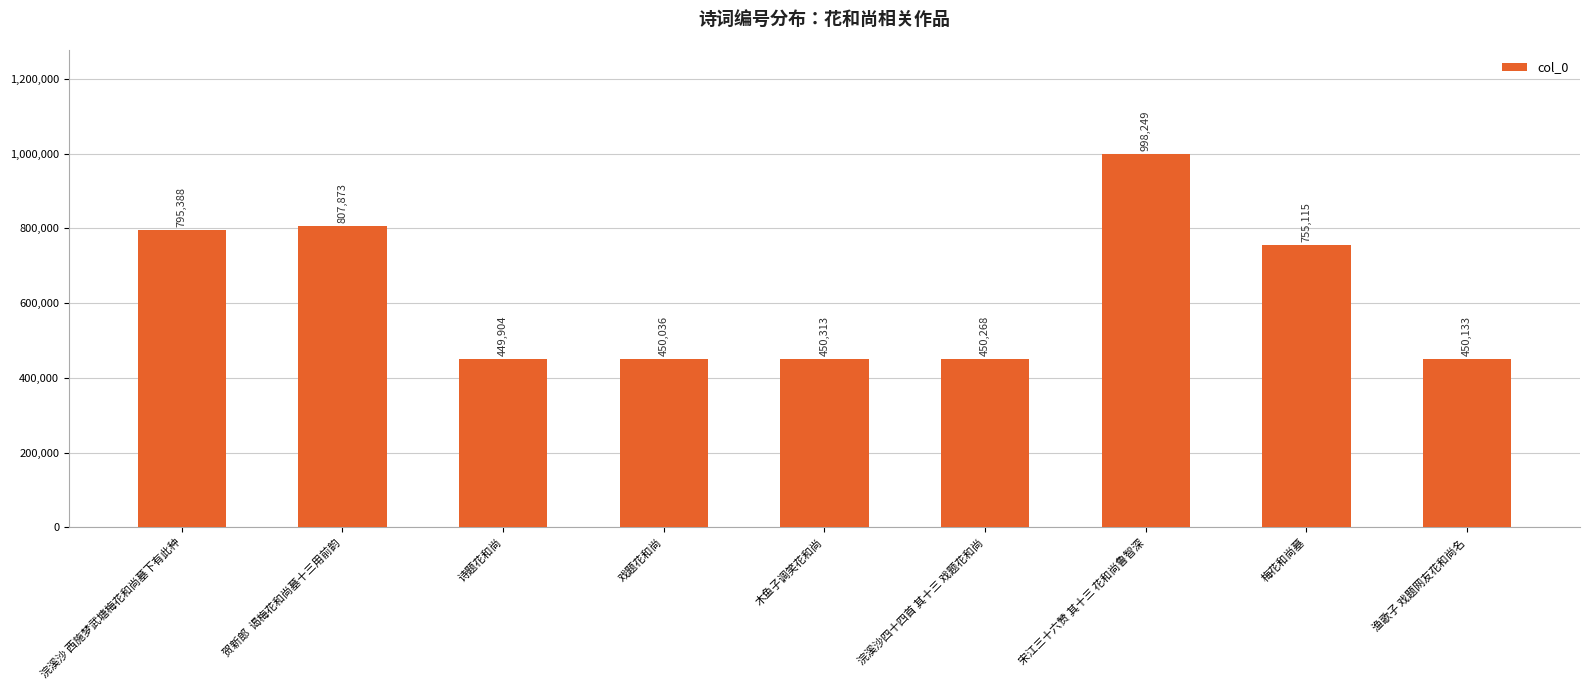

Between 诗题花和尚 and 木鱼子调笑花和尚, which is larger?

木鱼子调笑花和尚